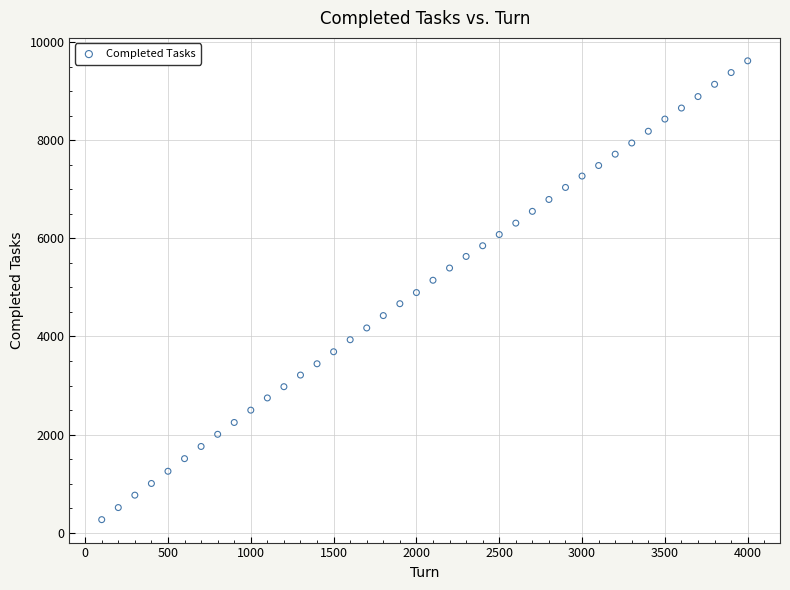

What is the range of Y values (max minus min)?

9349